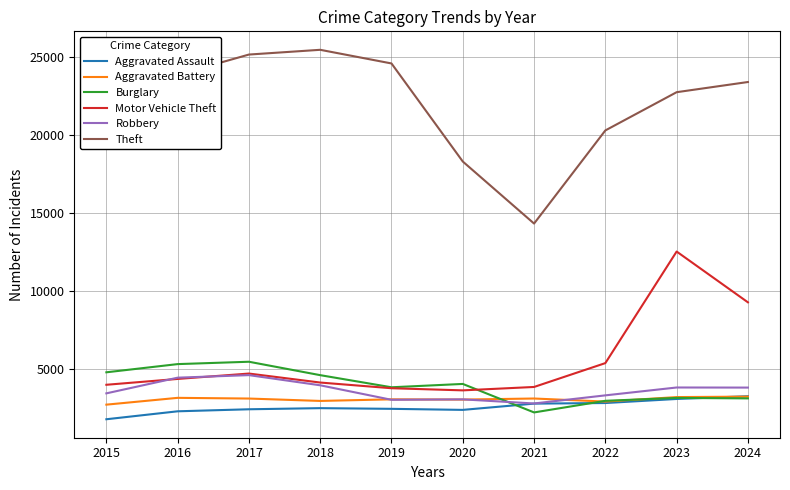

The Burglary series shows 3147 at 2021. True or false?

False